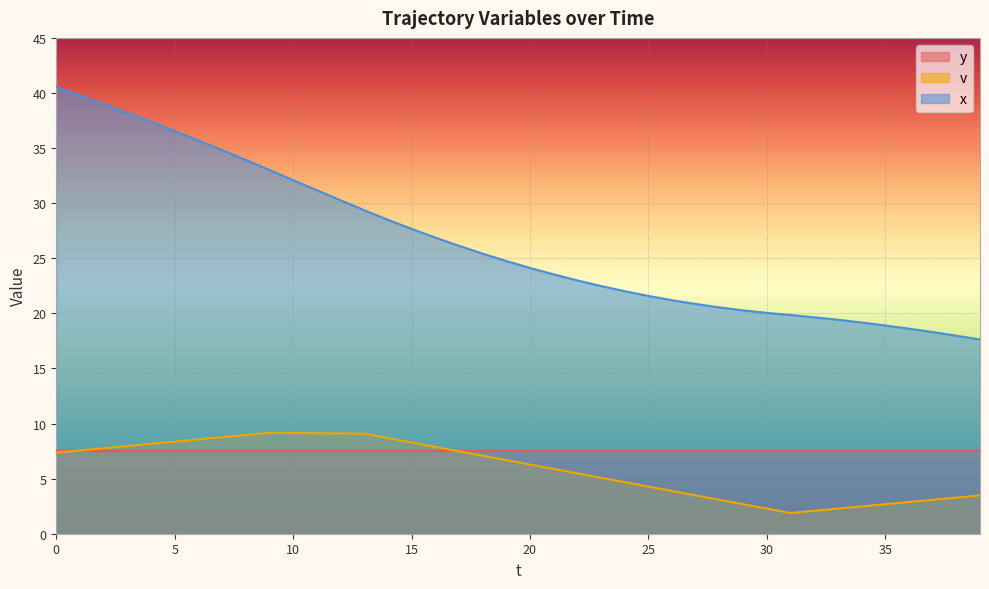

What is the spread (max minus min) of values at 30?

17.8